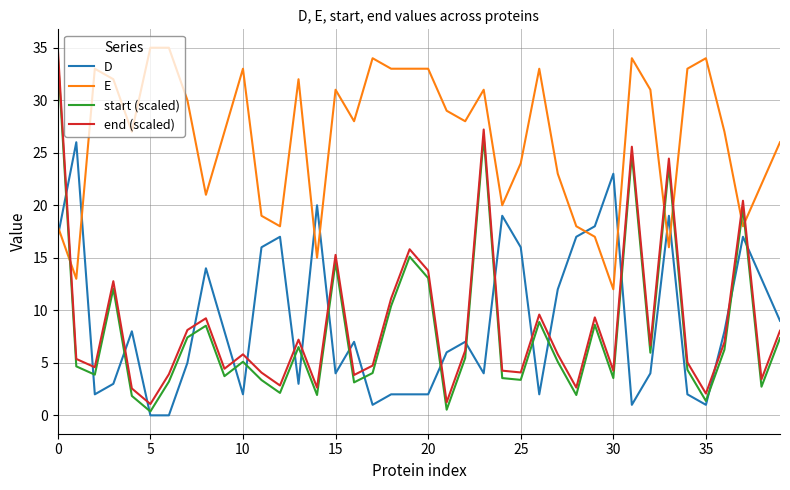

Which series ends up on top after the final intersection of E and end (scaled)?

E